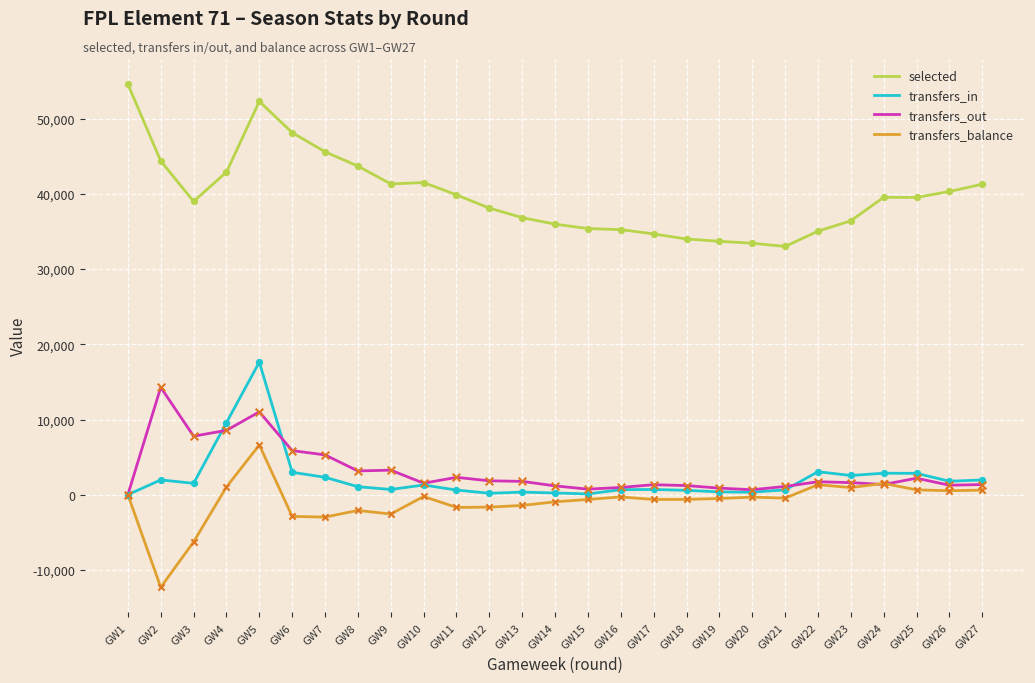

Is the value of transfers_in at GW4 greater than the value of selected at GW1?

No